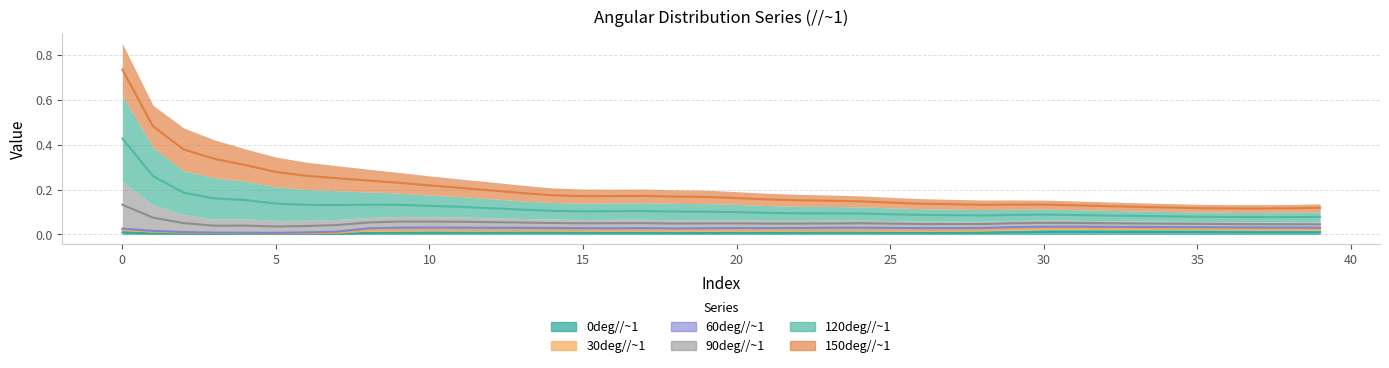

True or false: 0deg//~1 has more than 1 points higher than both neighbors.

True